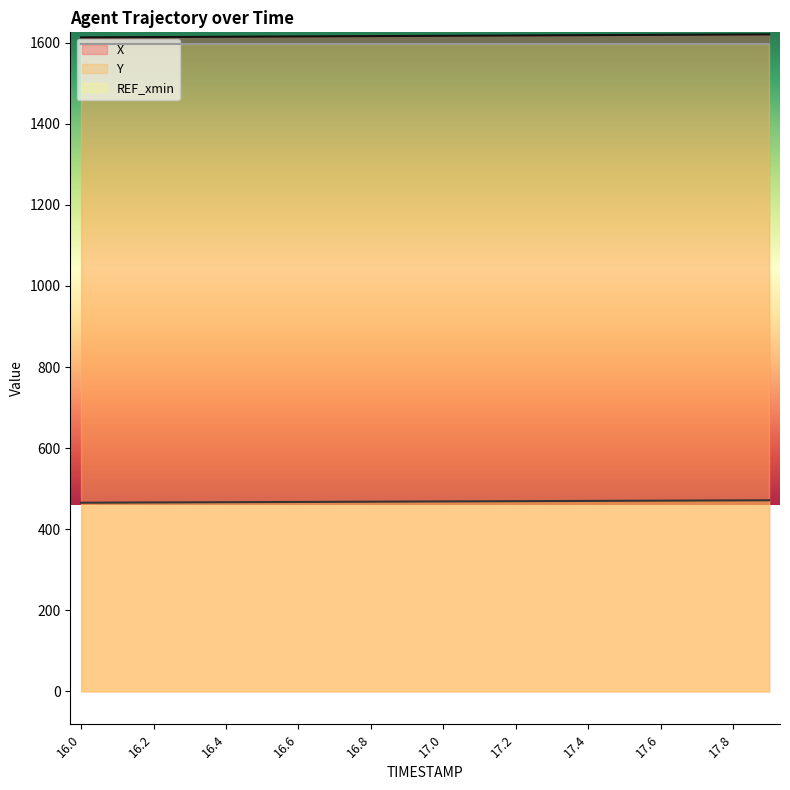

What are all the series names shown in the legend?

X, Y, REF_xmin